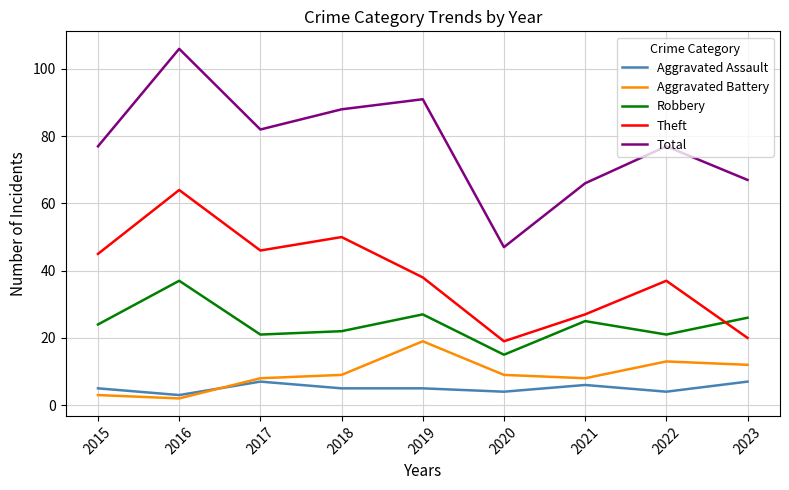

Reading right to left, extract all data points from this chart.

Aggravated Assault: 2023=7	2022=4	2021=6	2020=4	2019=5	2018=5	2017=7	2016=3	2015=5
Aggravated Battery: 2023=12	2022=13	2021=8	2020=9	2019=19	2018=9	2017=8	2016=2	2015=3
Robbery: 2023=26	2022=21	2021=25	2020=15	2019=27	2018=22	2017=21	2016=37	2015=24
Theft: 2023=20	2022=37	2021=27	2020=19	2019=38	2018=50	2017=46	2016=64	2015=45
Total: 2023=67	2022=77	2021=66	2020=47	2019=91	2018=88	2017=82	2016=106	2015=77